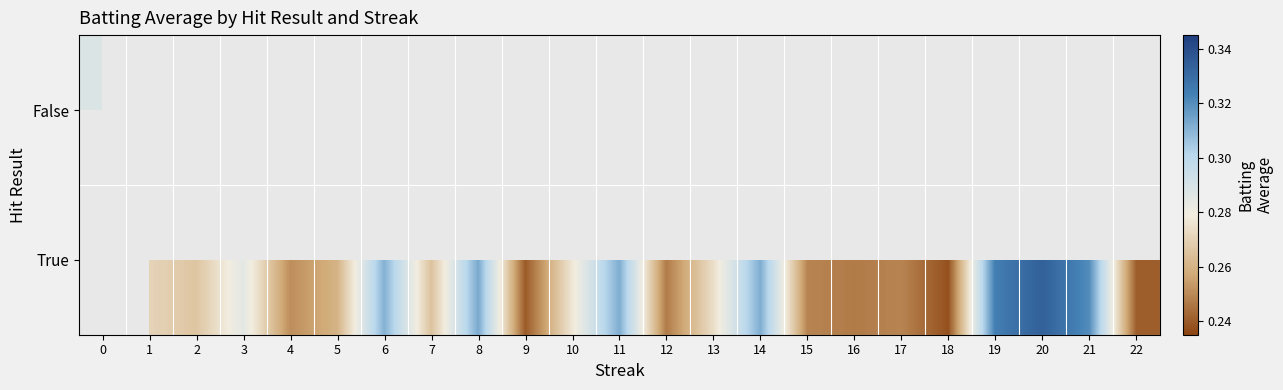

True or false: True has a value of 0.3 at 5.

True